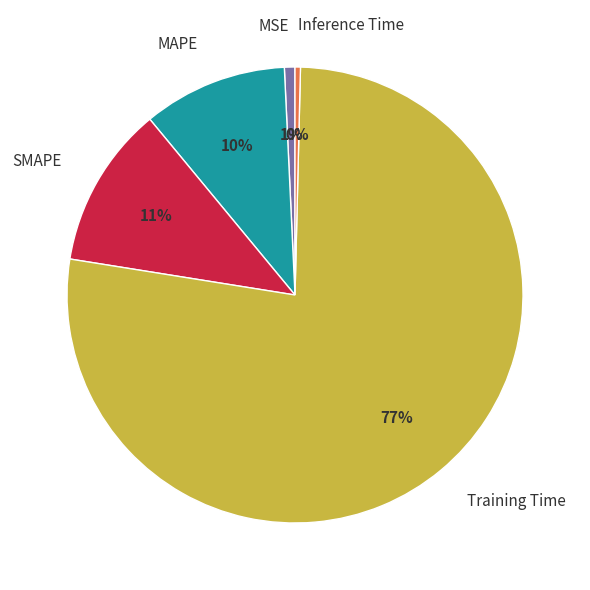

Which category has the biggest portion of the pie?

Training Time